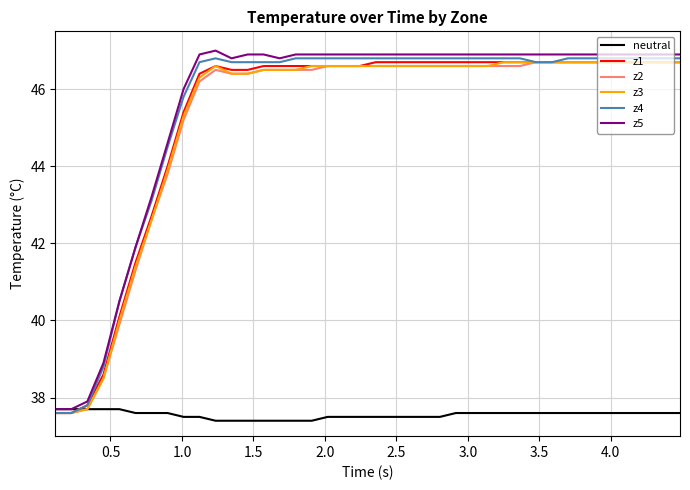

What is the minimum value shown in the chart?

37.4